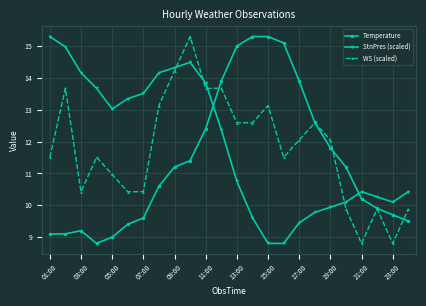

How many series are shown in this chart?

3